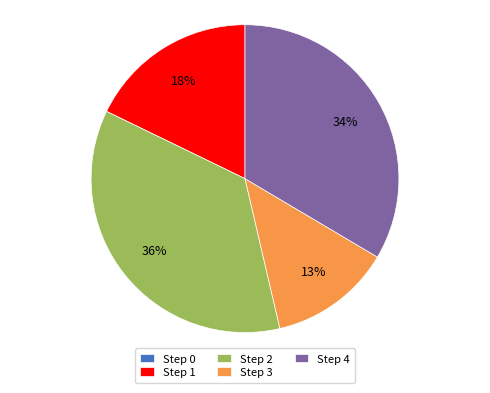

Is the sum of Step 4 and Step 3 greater than half?

No